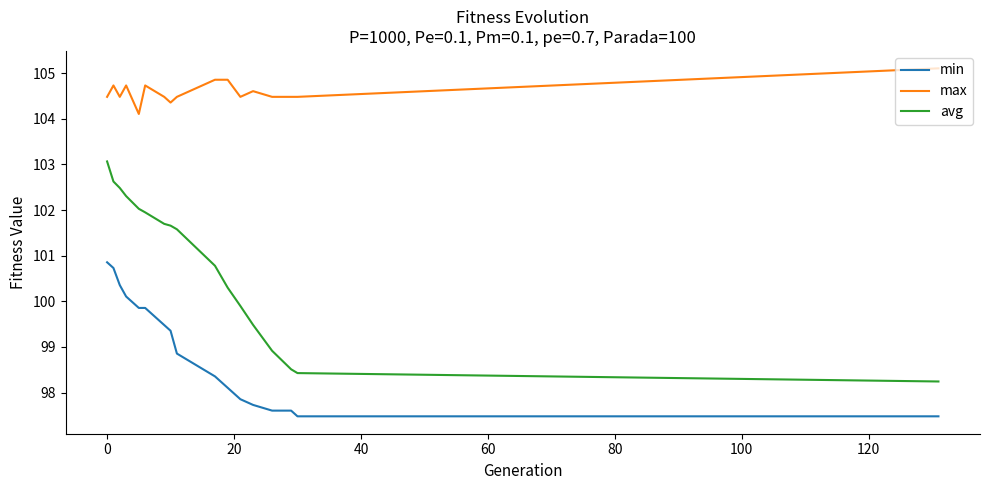

Which series has the largest total across all categories?

max